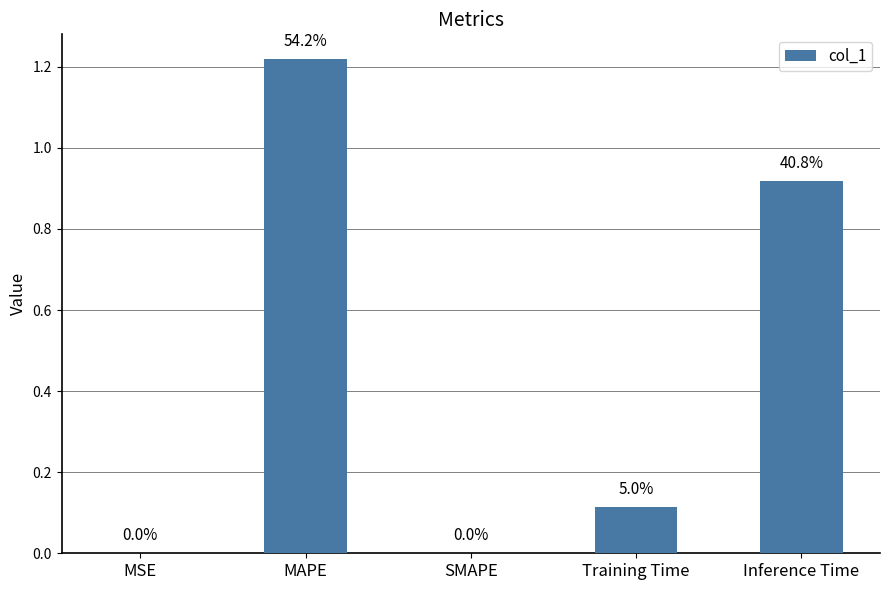

Which label corresponds to the smallest value in the chart?

SMAPE